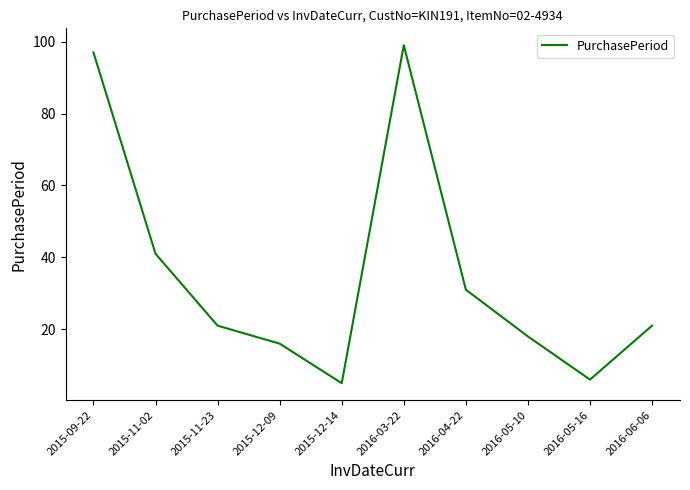

What is the greatest value displayed?

99